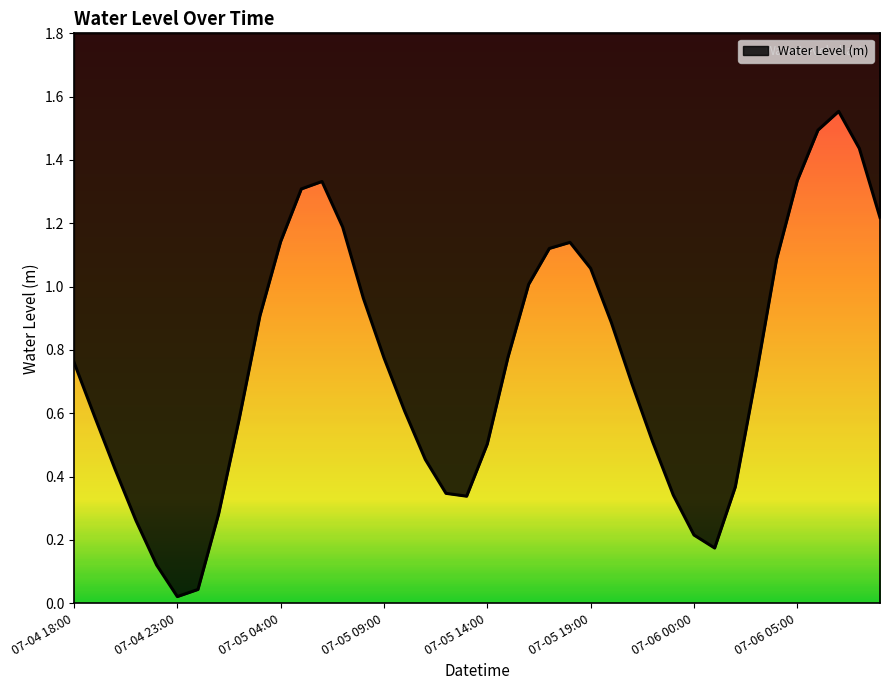

What is the sum of all values?

30.1